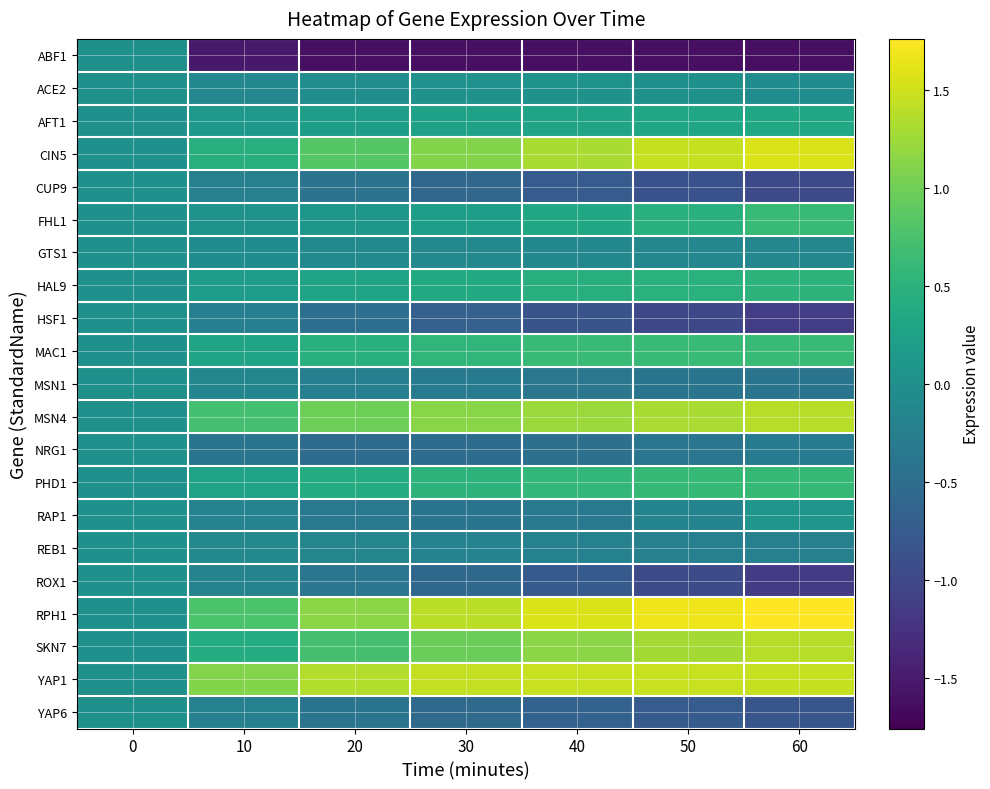

At 40, list the series in order from largest to smallest.

RPH1, YAP1, CIN5, MSN4, SKN7, MAC1, PHD1, HAL9, FHL1, AFT1, ACE2, GTS1, REB1, RAP1, MSN1, NRG1, YAP6, CUP9, ROX1, HSF1, ABF1